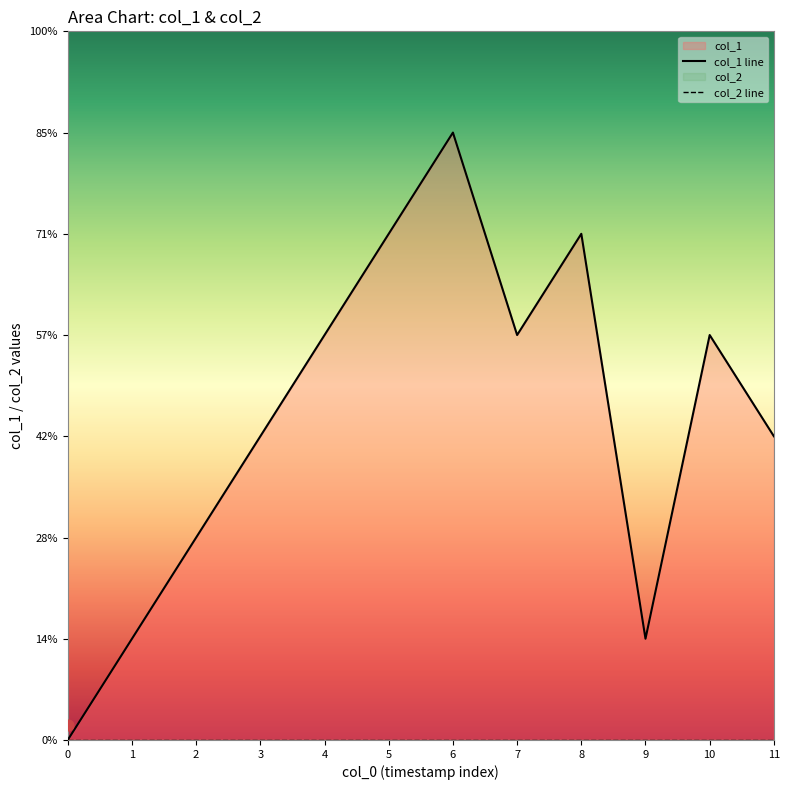

At how many categories does at least one series exceed 5?

1